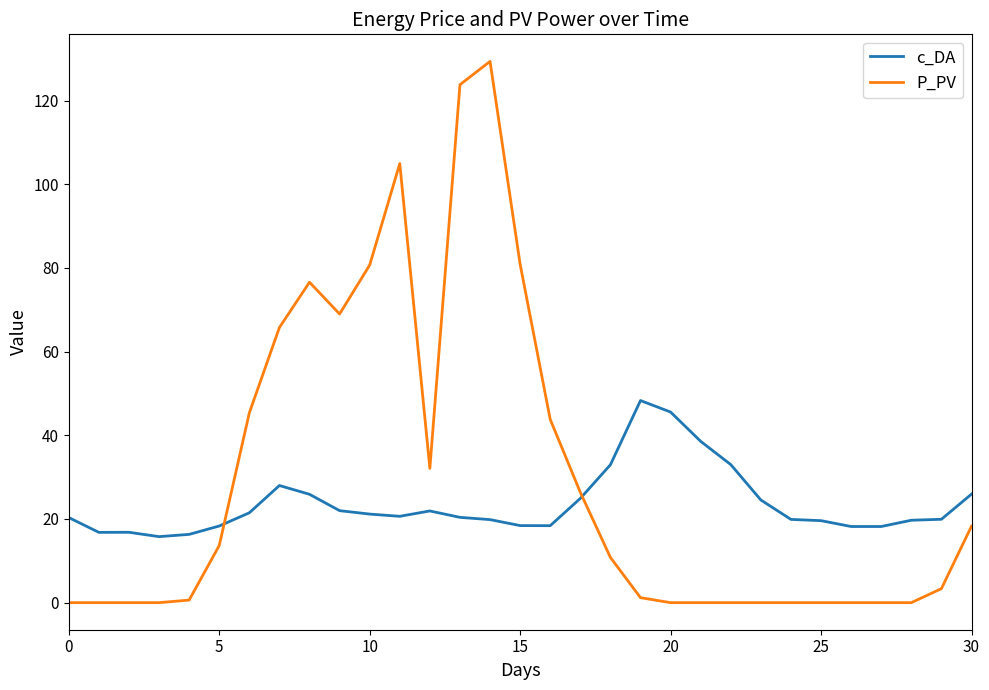

Which series has the largest range (max minus min)?

P_PV